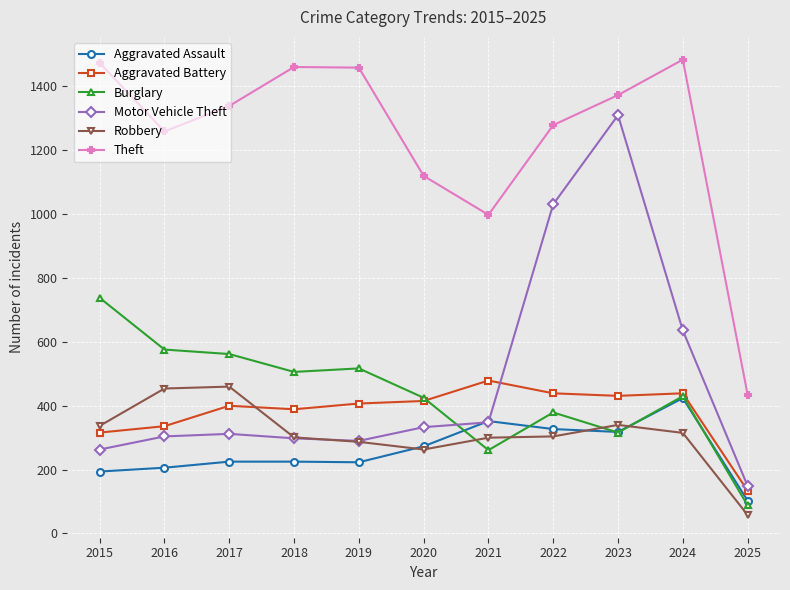

True or false: Aggravated Assault has more than 0 points higher than both neighbors.

True